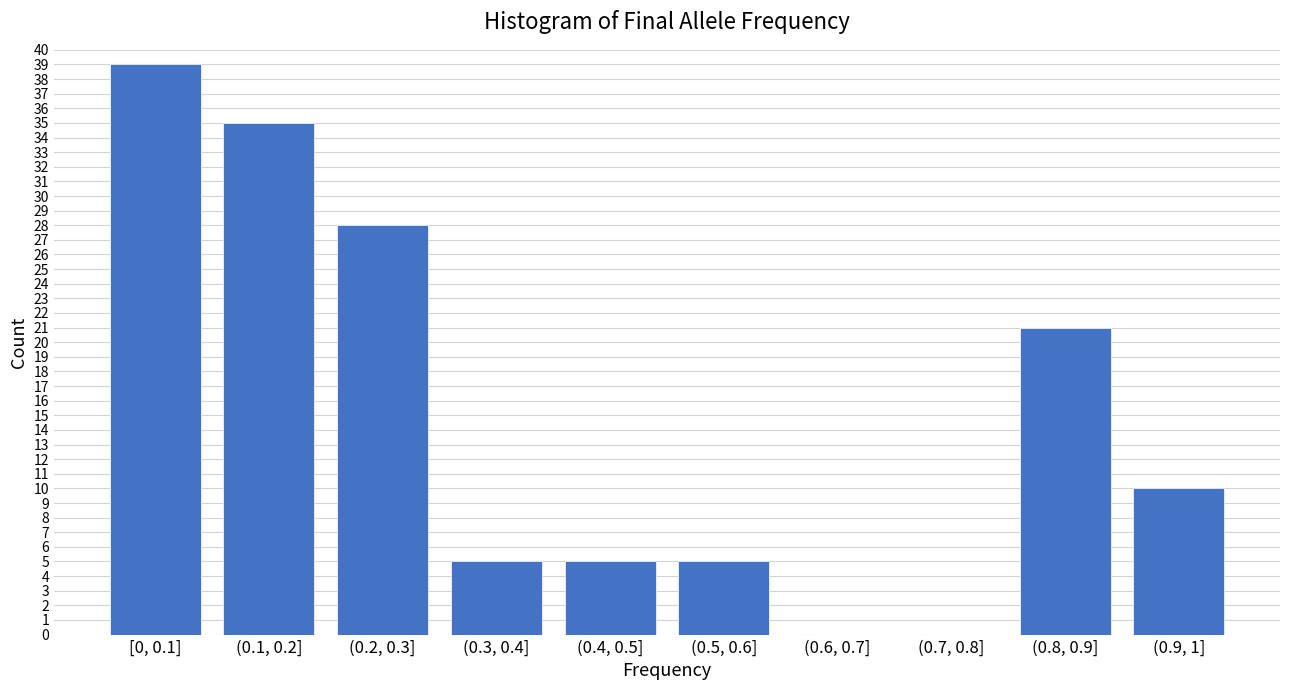

Reading right to left, what are all the values shown in this chart?

(0.9, 1]=10	(0.8, 0.9]=21	(0.7, 0.8]=0	(0.6, 0.7]=0	(0.5, 0.6]=5	(0.4, 0.5]=5	(0.3, 0.4]=5	(0.2, 0.3]=28	(0.1, 0.2]=35	[0, 0.1]=39